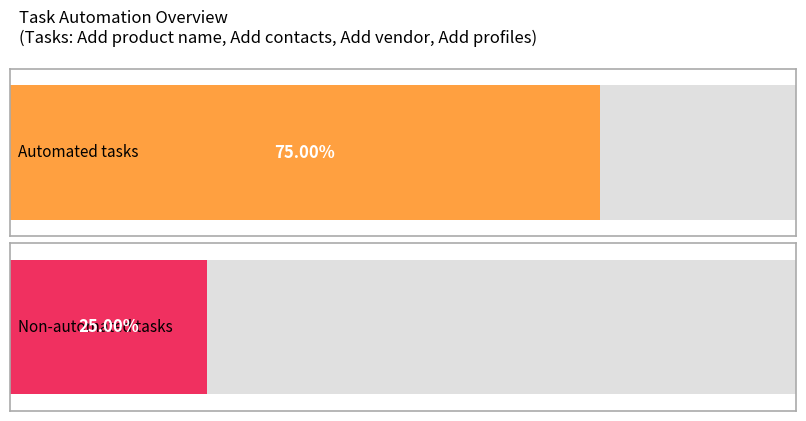

Which has a higher value, Can be automated - Yes or Can be automated - No?

Can be automated - Yes